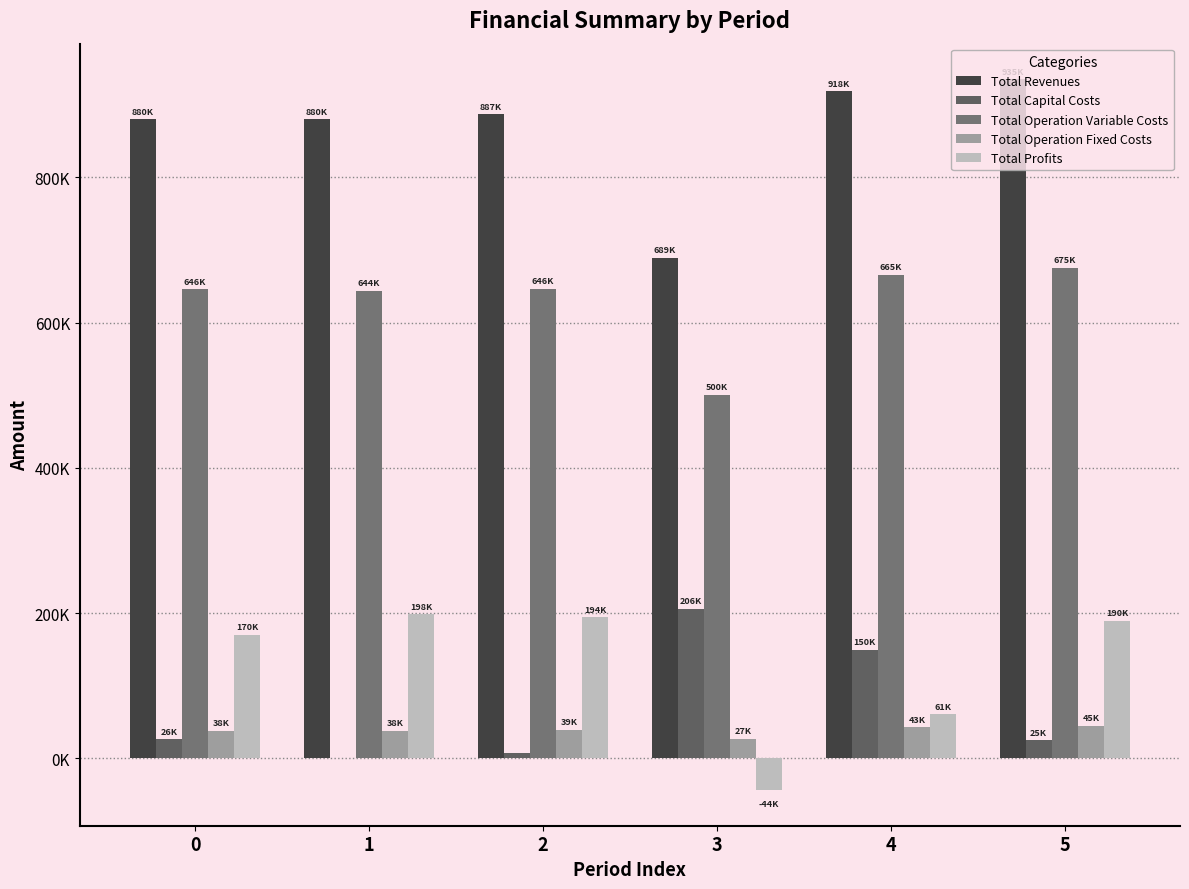

Are the bars horizontal?

No